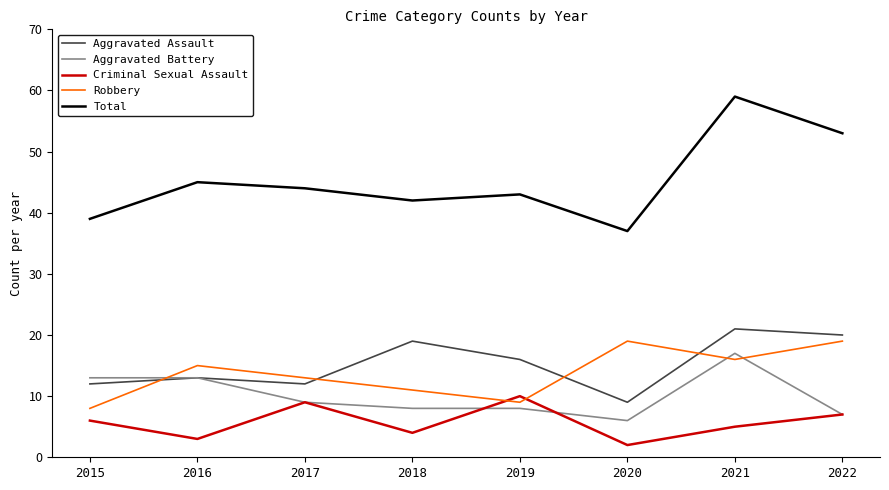

Where do Aggravated Assault and Robbery first cross each other?

2015 and 2016